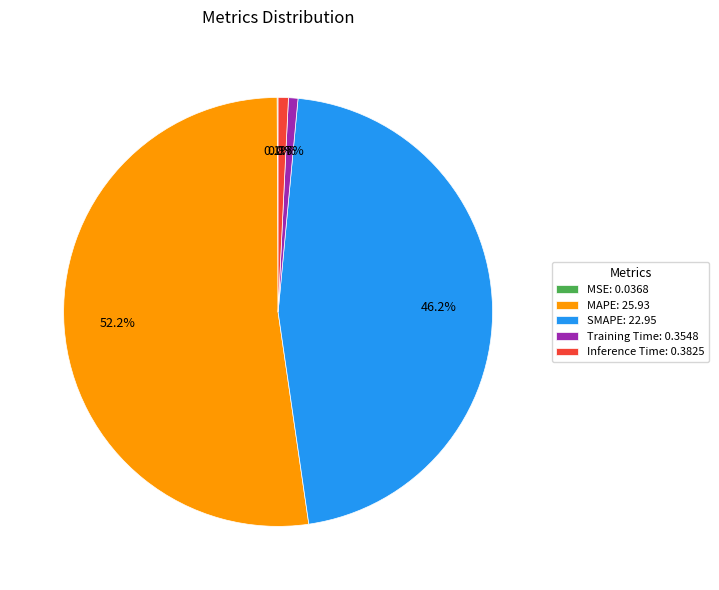

What is the largest slice in the pie chart?

MAPE